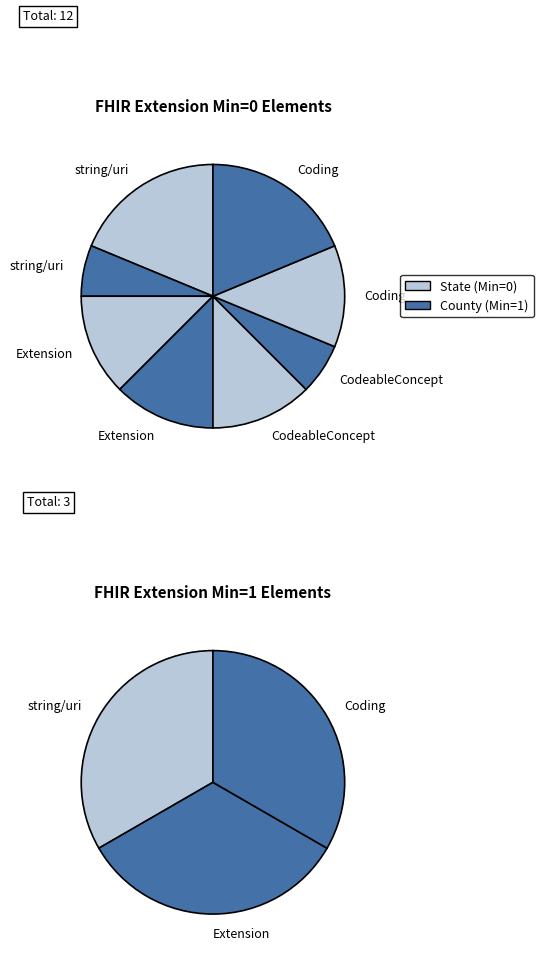

True or false: Extension.value[x].coding.id accounts for 12% of the total.

False